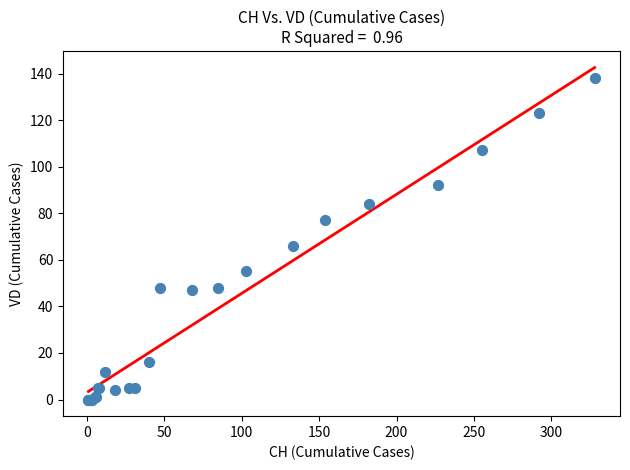

What Y value in the scatter plot is closest to 69?

66